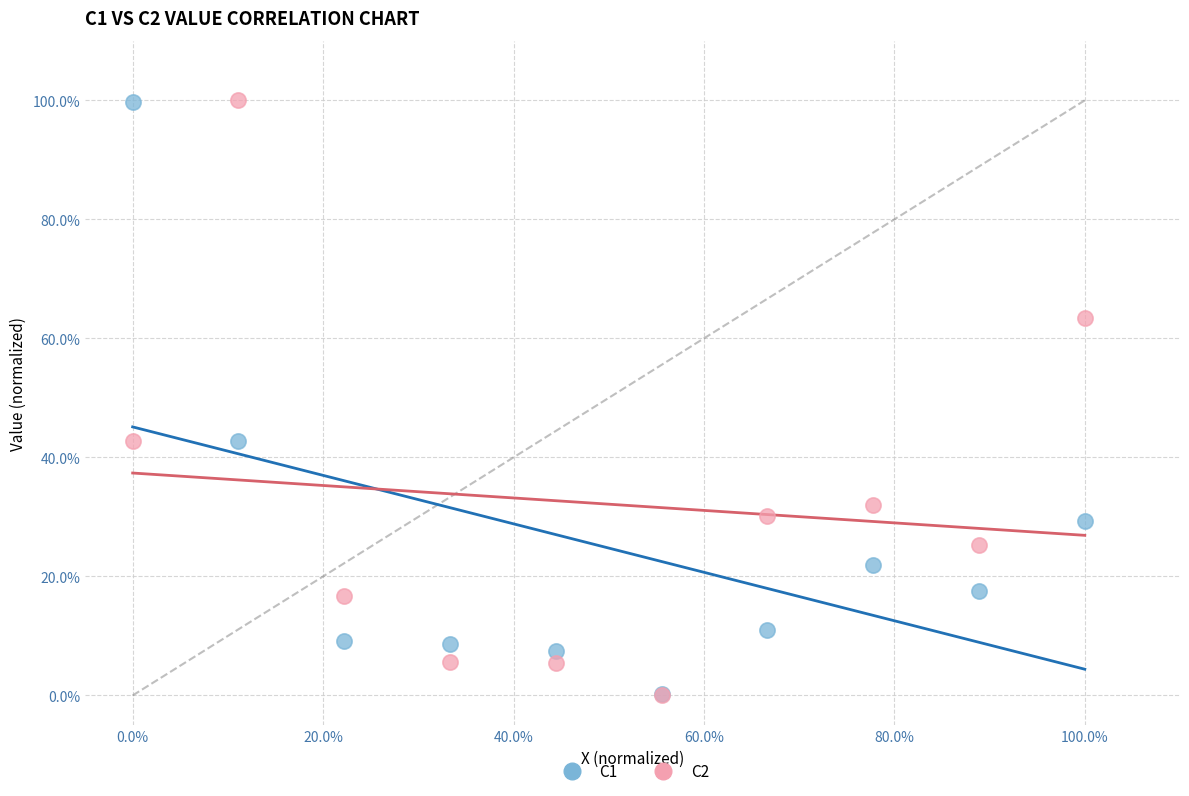

What are all the series names shown in the legend?

C1, C2